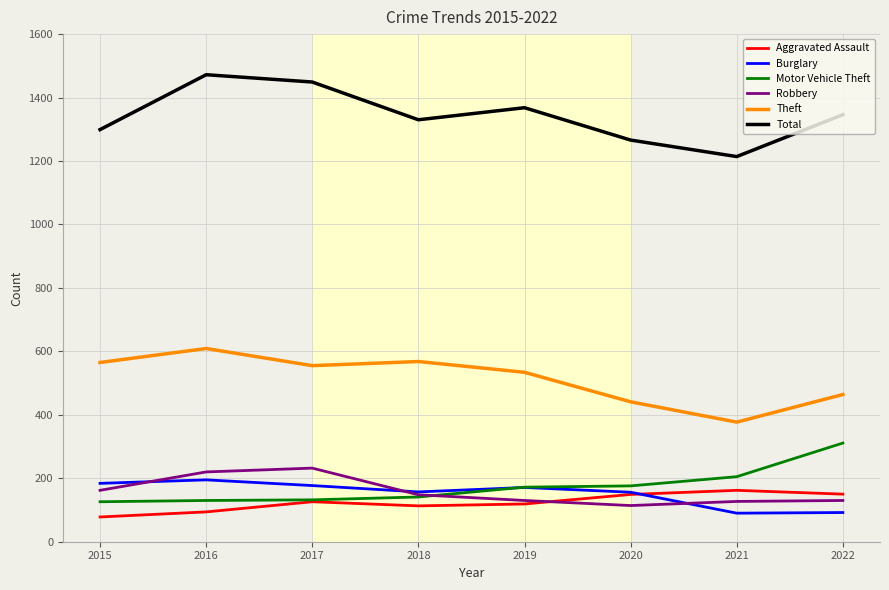

The Theft series shows 998 at 2018. True or false?

False